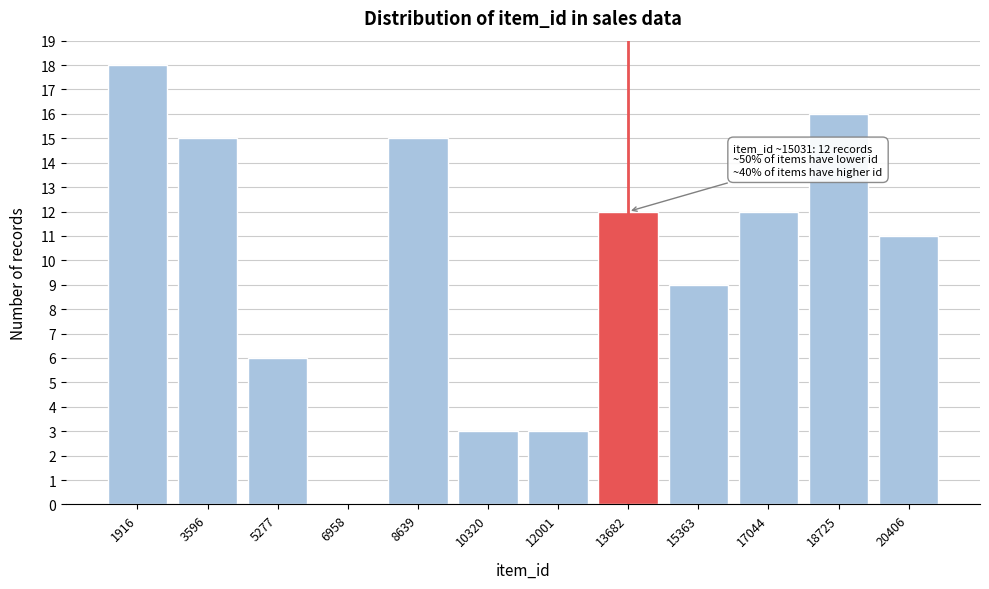

Reading left to right, list all the values displayed in this chart.

1916=18	3596=15	5277=6	6958=0	8639=15	10320=3	12001=3	13682=12	15363=9	17044=12	18725=16	20406=11